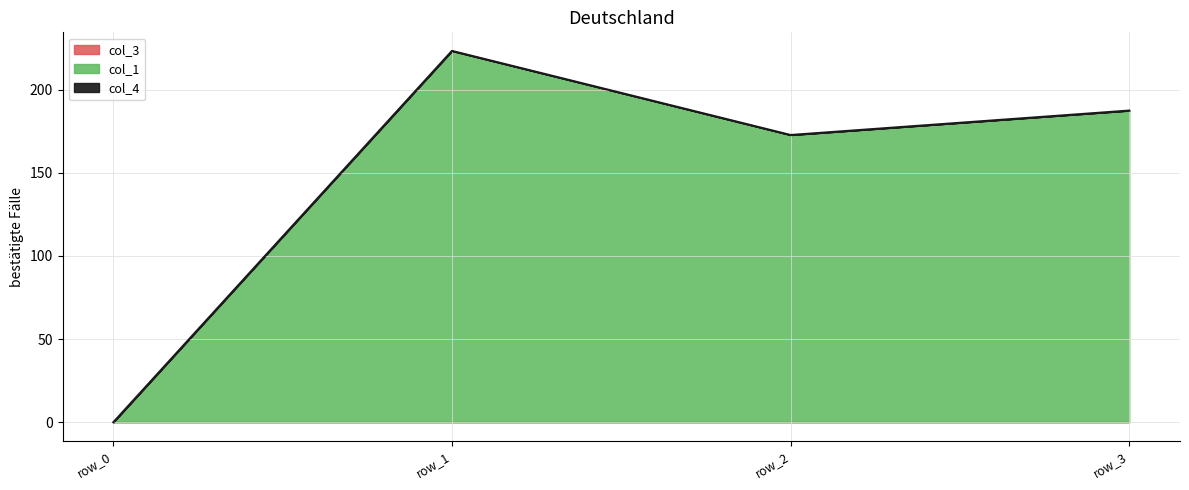

What is the value of the col_1 point at the 4th from the left?

187.4